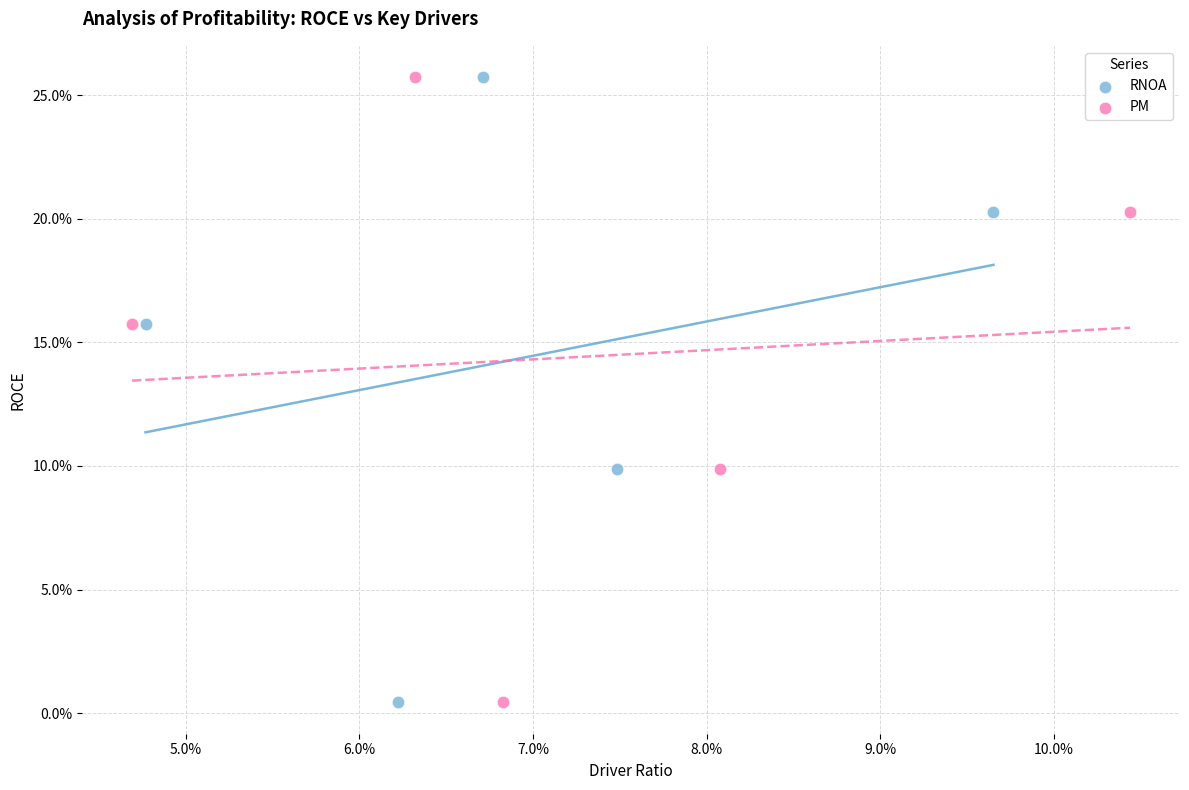

What are all the series names shown in the legend?

RNOA, PM